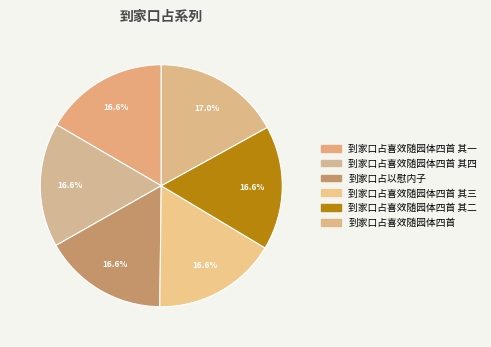

What percentage is NOT represented by 到家口占喜效随园体四首 其四?

83.4%